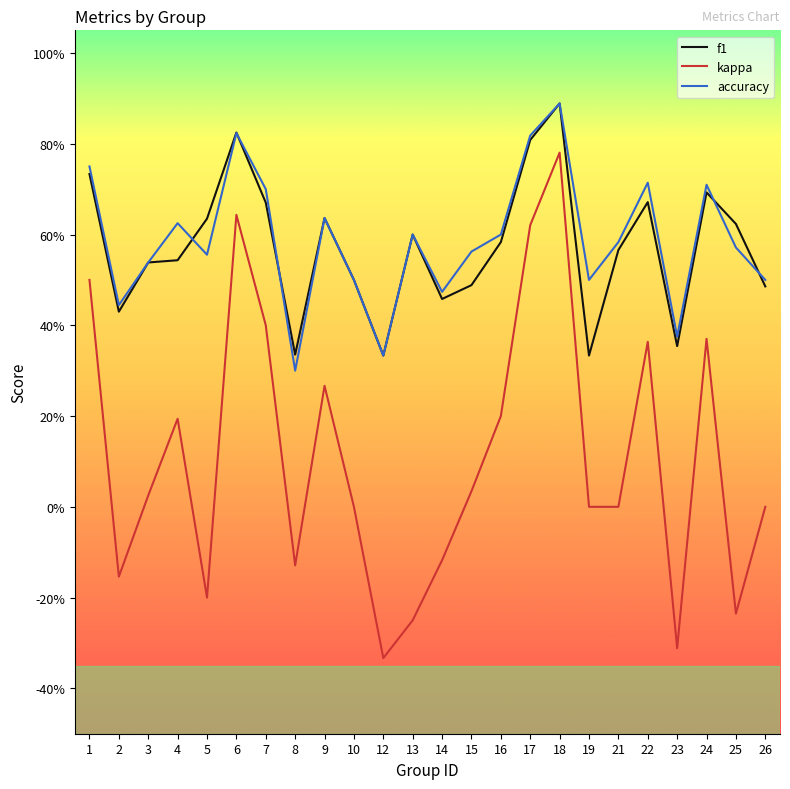

Does the chart display data point markers on the line(s)?

No